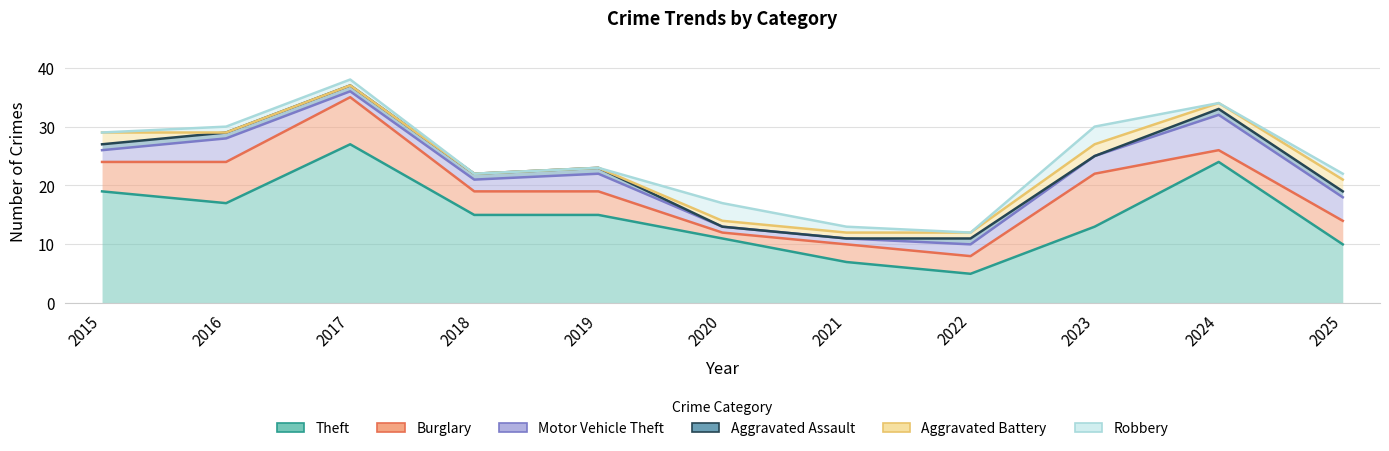

True or false: Theft has more than 1 points higher than both neighbors.

True